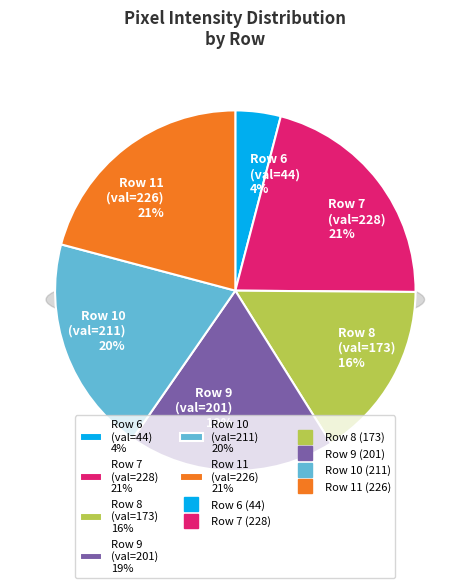

Does 14 represent more than half of the total?

No